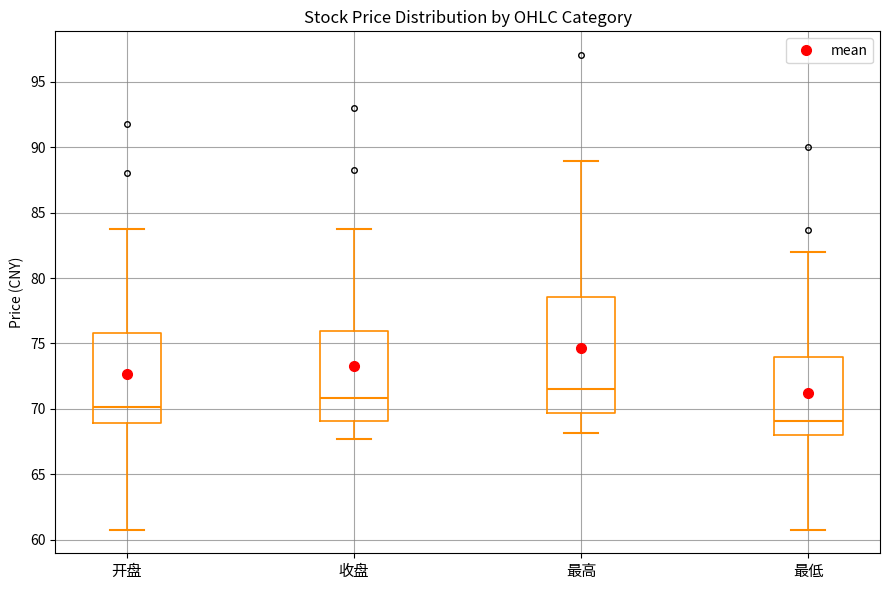

Where does the median line of the box for 最低 sit on the y-axis? The values are not printed on the chart, so give them approximately, as read against the axis.

69.0